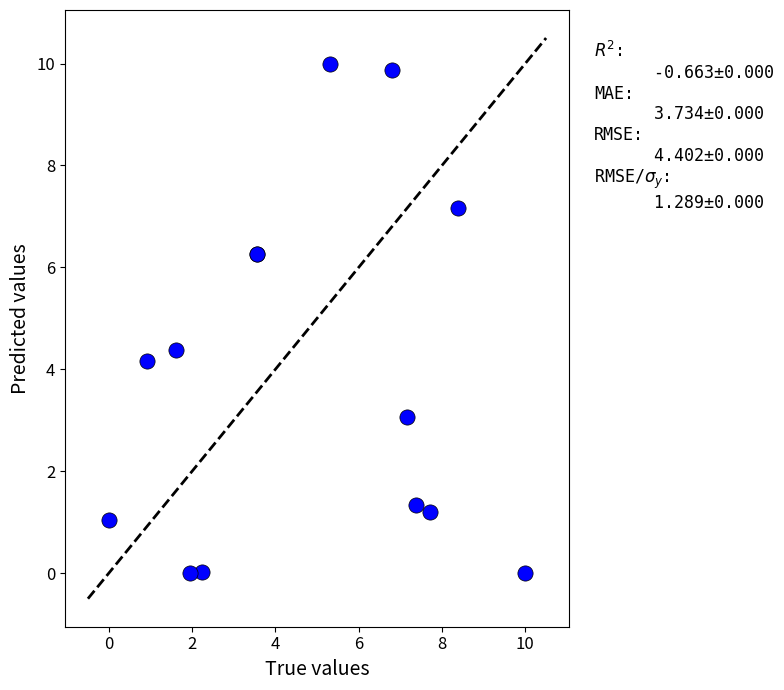

What Y value in the scatter plot is closest to 5?

4.4